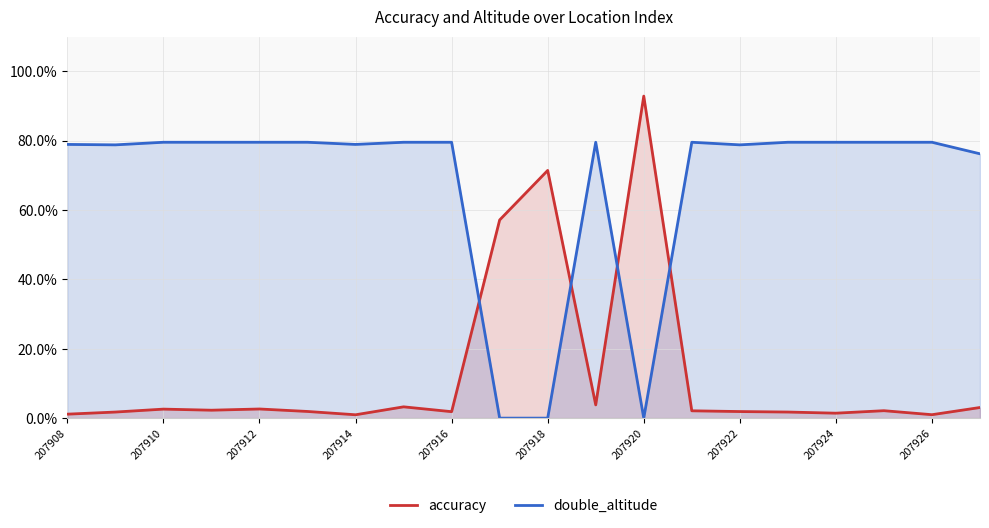

Is it true that double_altitude equals 18.2 at 207914?

False